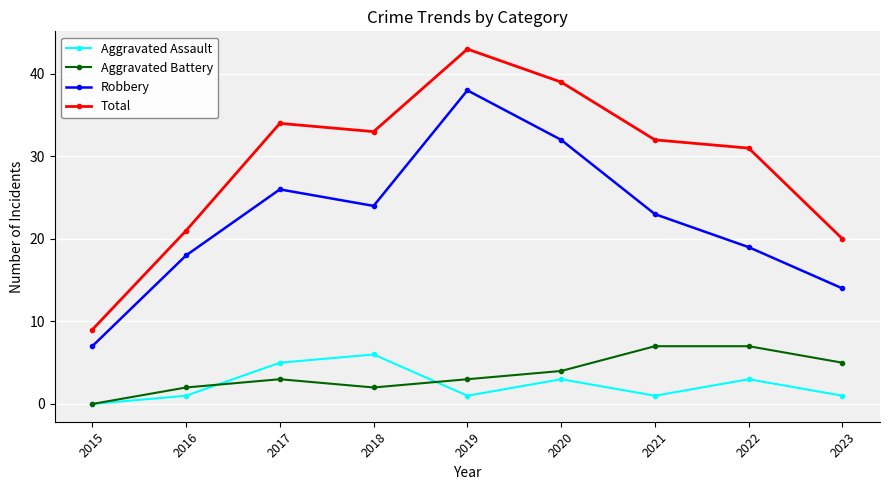

True or false: Robbery and Aggravated Battery intersect in this chart.

False